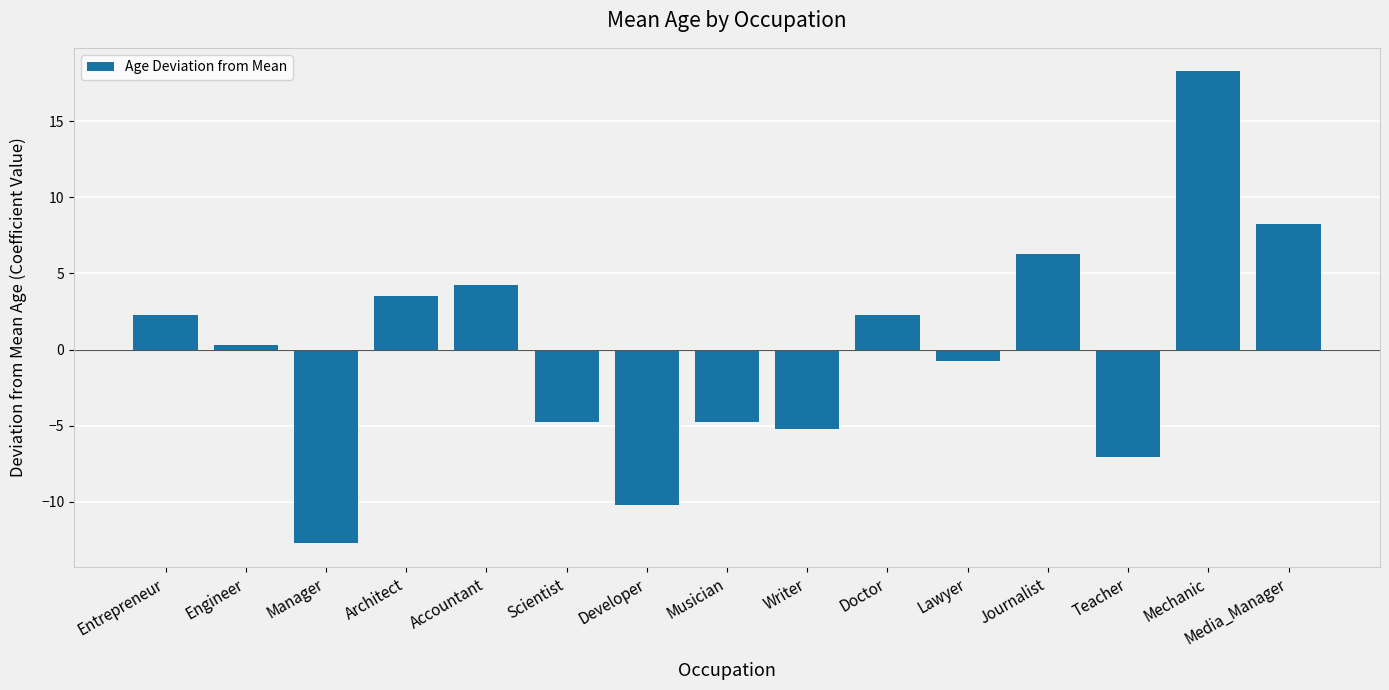

Where does the data first go above 0?

Entrepreneur